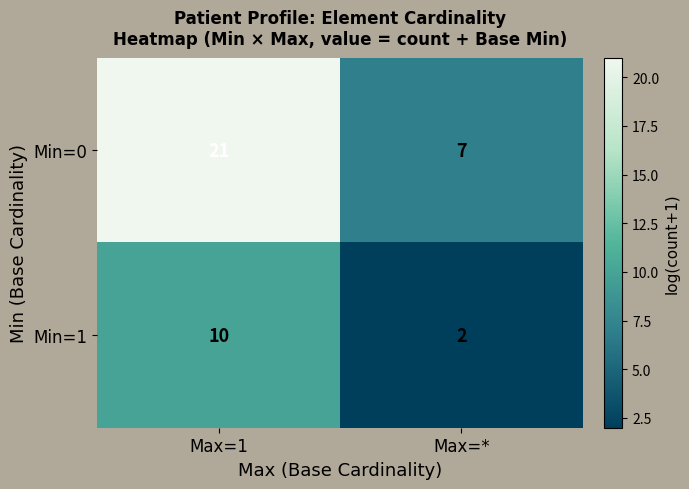

At which category does the chart reach its minimum across all series?

Max=*